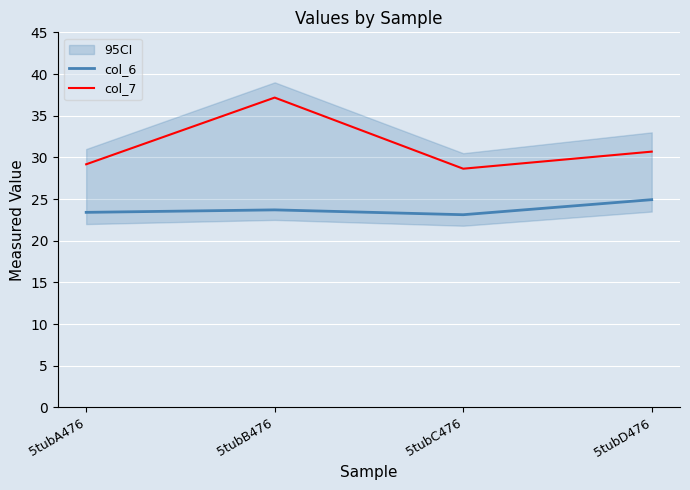

At which category does col_6 reach its first local peak?

5tubB476